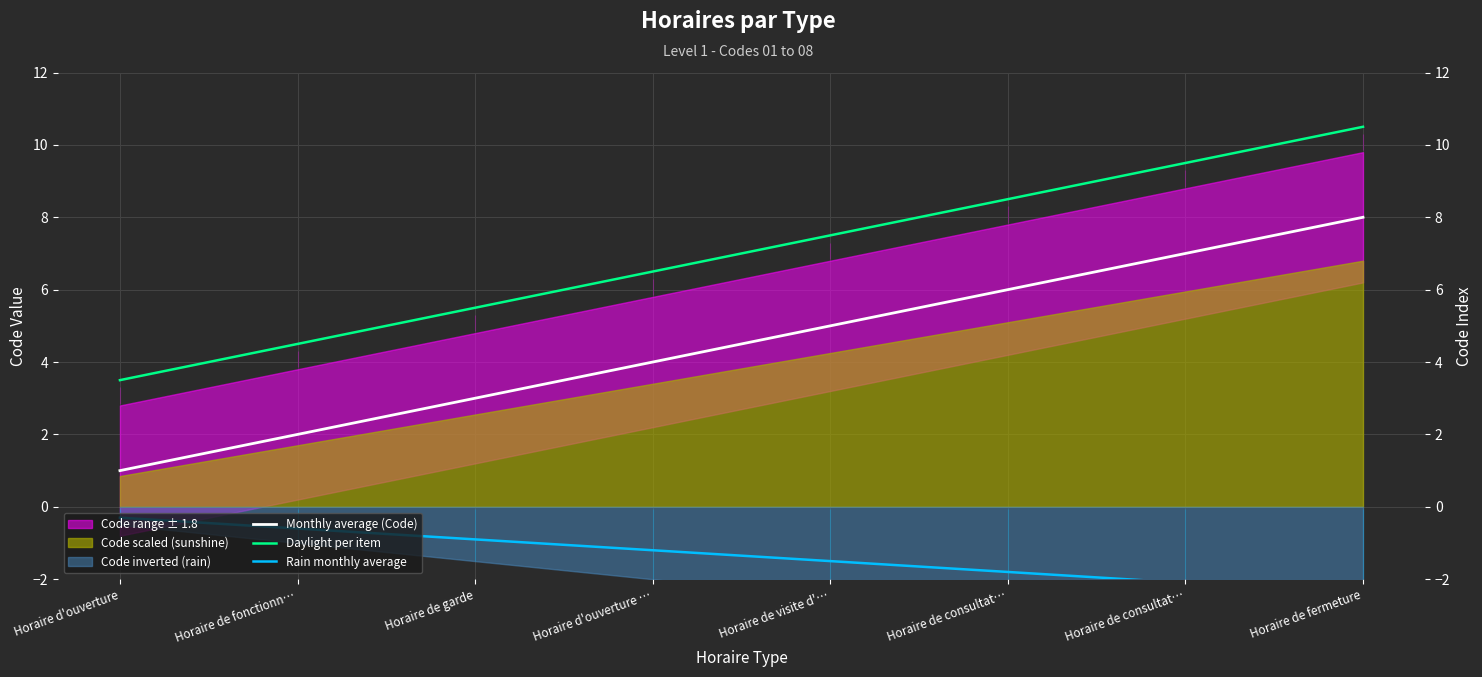

Is the value of Daylight per item at Horaire de consultat… greater than the value of Monthly average (Code) at Horaire de garde?

Yes